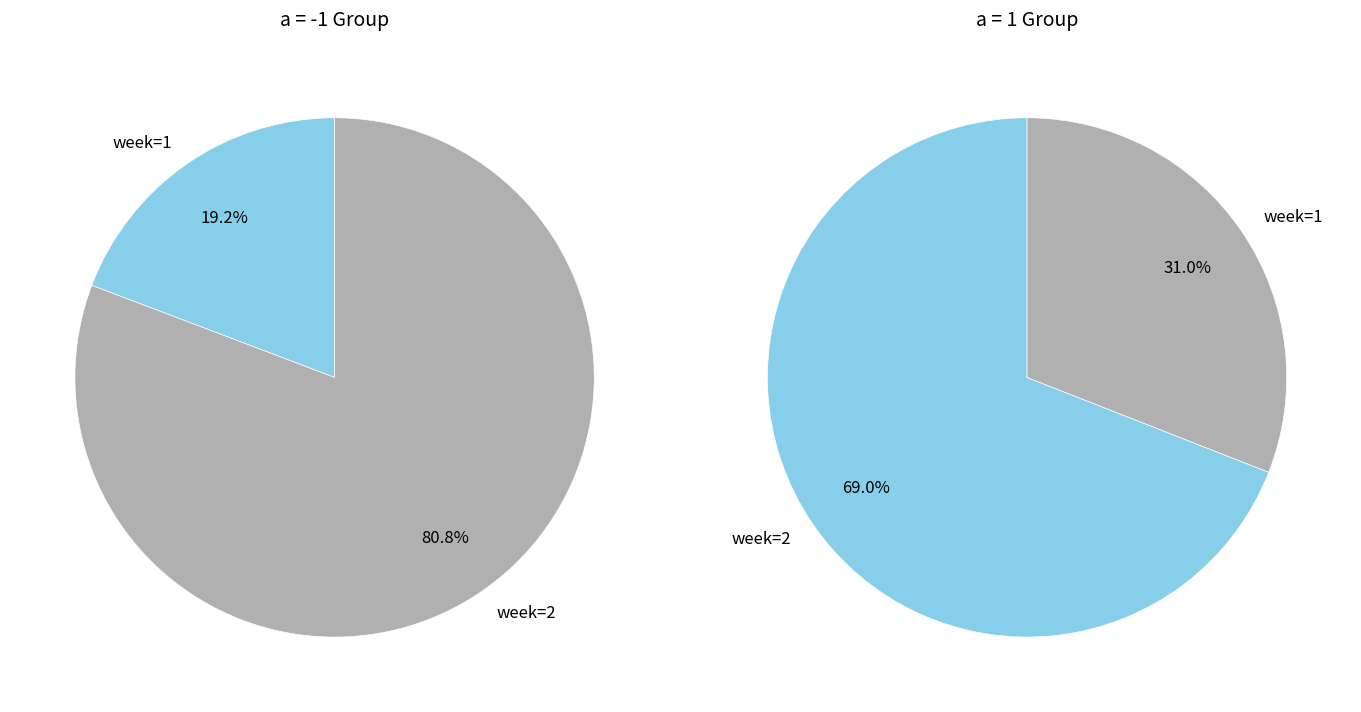

Does 8 represent more than half of the total?

No